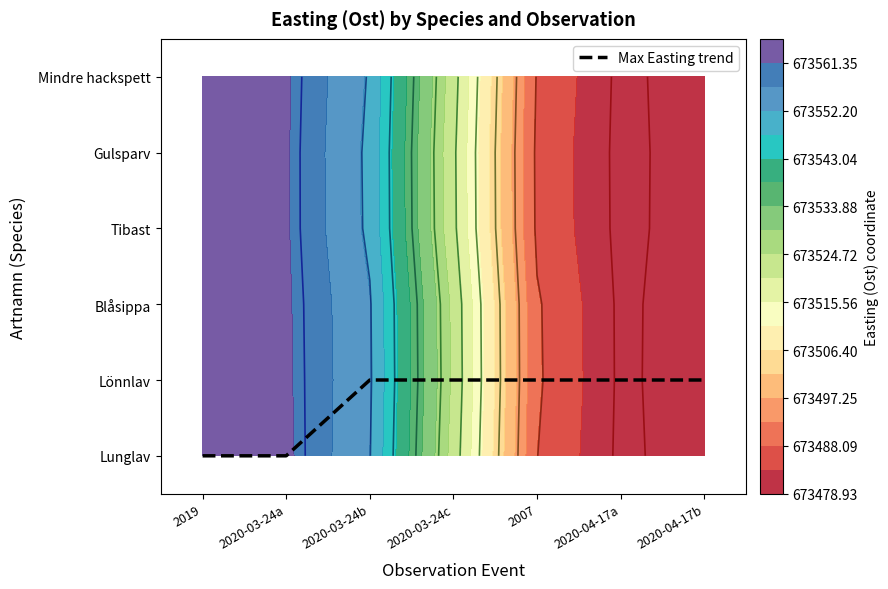

How many values are between 0 and 1?

7